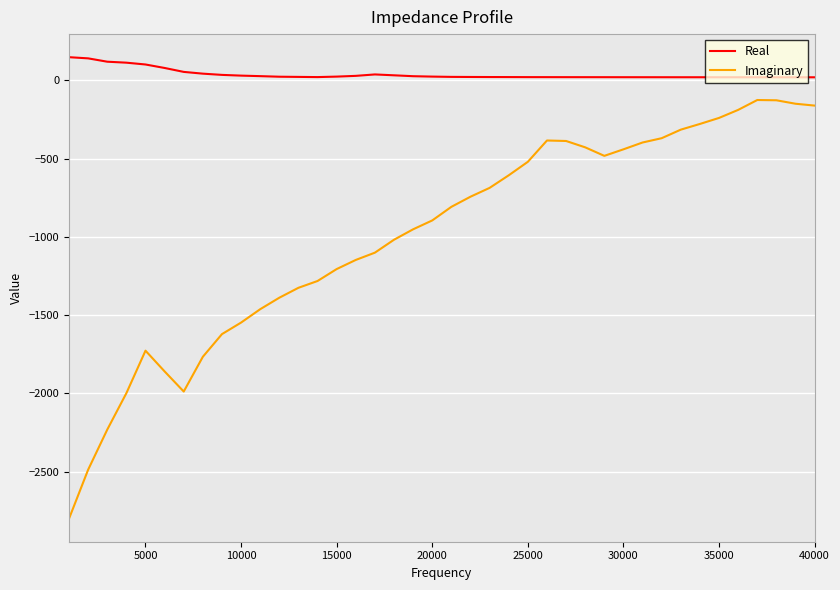

Which series has the largest total across all categories?

Real